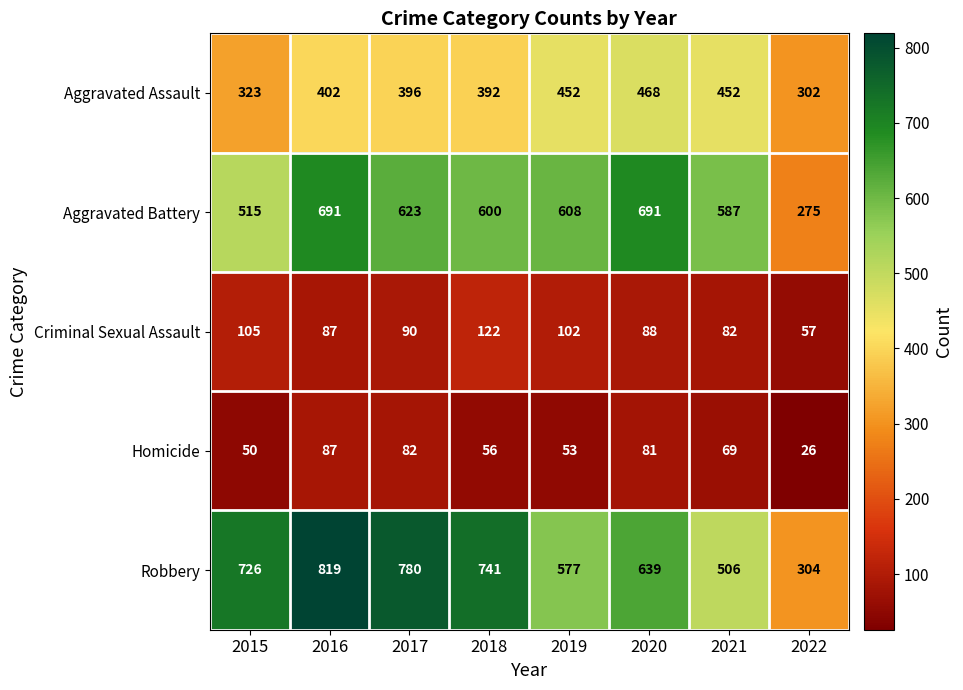

What is the difference between the maximum and minimum values in the Criminal Sexual Assault series?

65